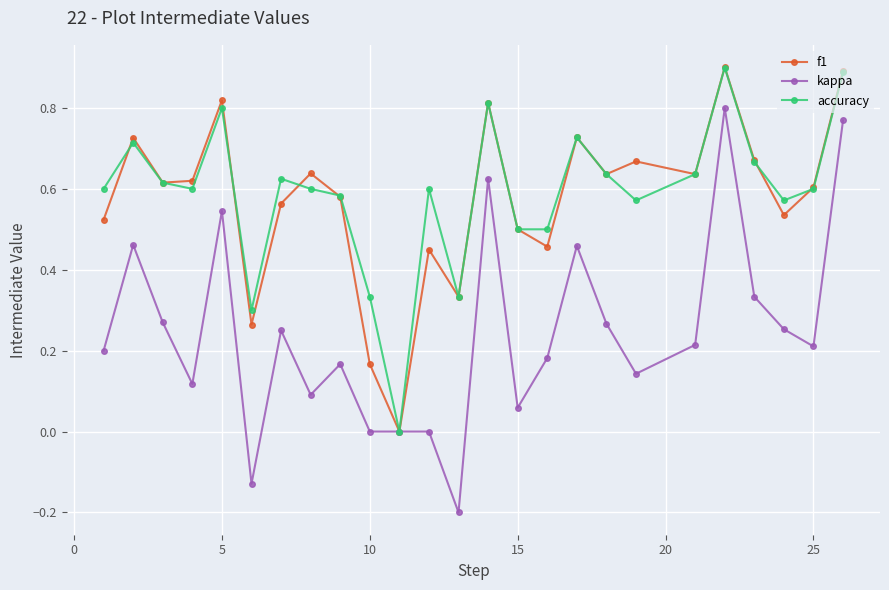

What is the greatest value displayed?

0.9